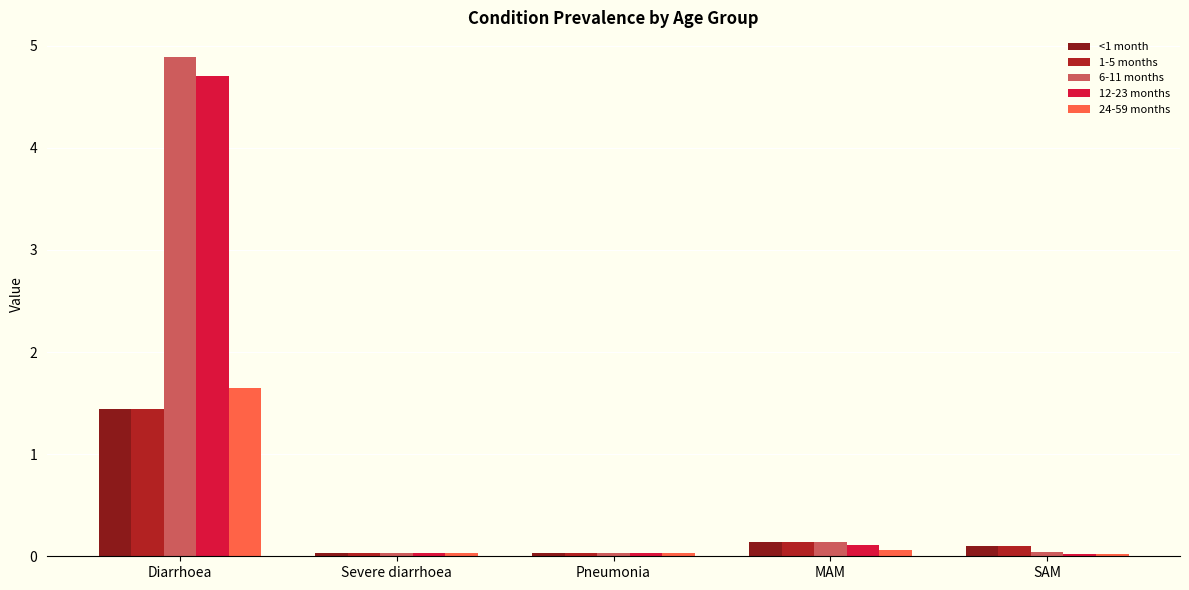

Is it true that <1 month equals 0.0 at Severe diarrhoea?

True